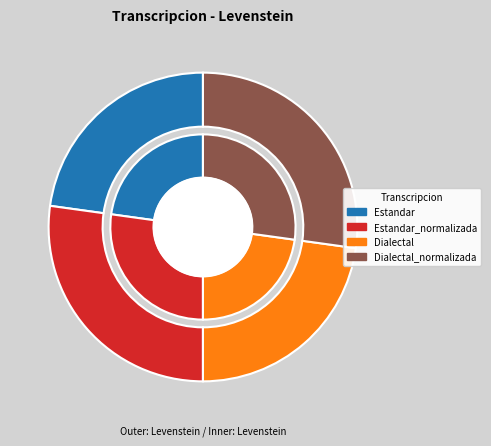

Which category has the biggest portion of the pie?

Estandar_normalizada